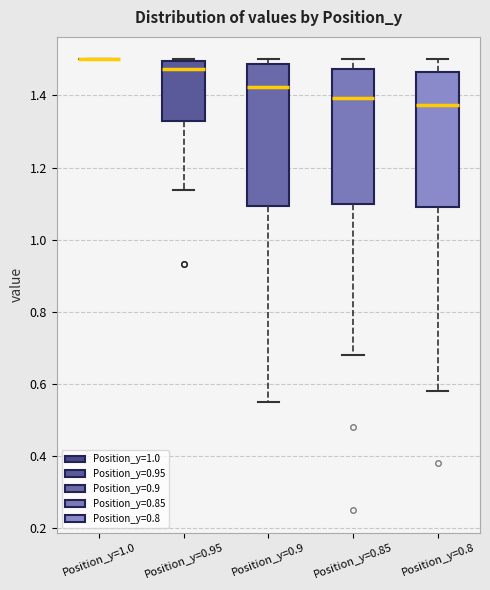

Reading left to right, transcribe this box plot: for each box, give where its median line is, the range the box spans, and where its two whiskers end, as read against the y-axis. The values are not printed on the chart, so give them approximately, as read against the axis.

Position_y=1.0: box collapsed to a line at 1.50, whiskers 1.50 to 1.50
Position_y=0.95: median 1.48, box 1.32 to 1.50, whiskers 1.14 to 1.50
Position_y=0.9: median 1.42, box 1.10 to 1.48, whiskers 0.56 to 1.50
Position_y=0.85: median 1.40, box 1.10 to 1.48, whiskers 0.68 to 1.50
Position_y=0.8: median 1.38, box 1.10 to 1.46, whiskers 0.58 to 1.50